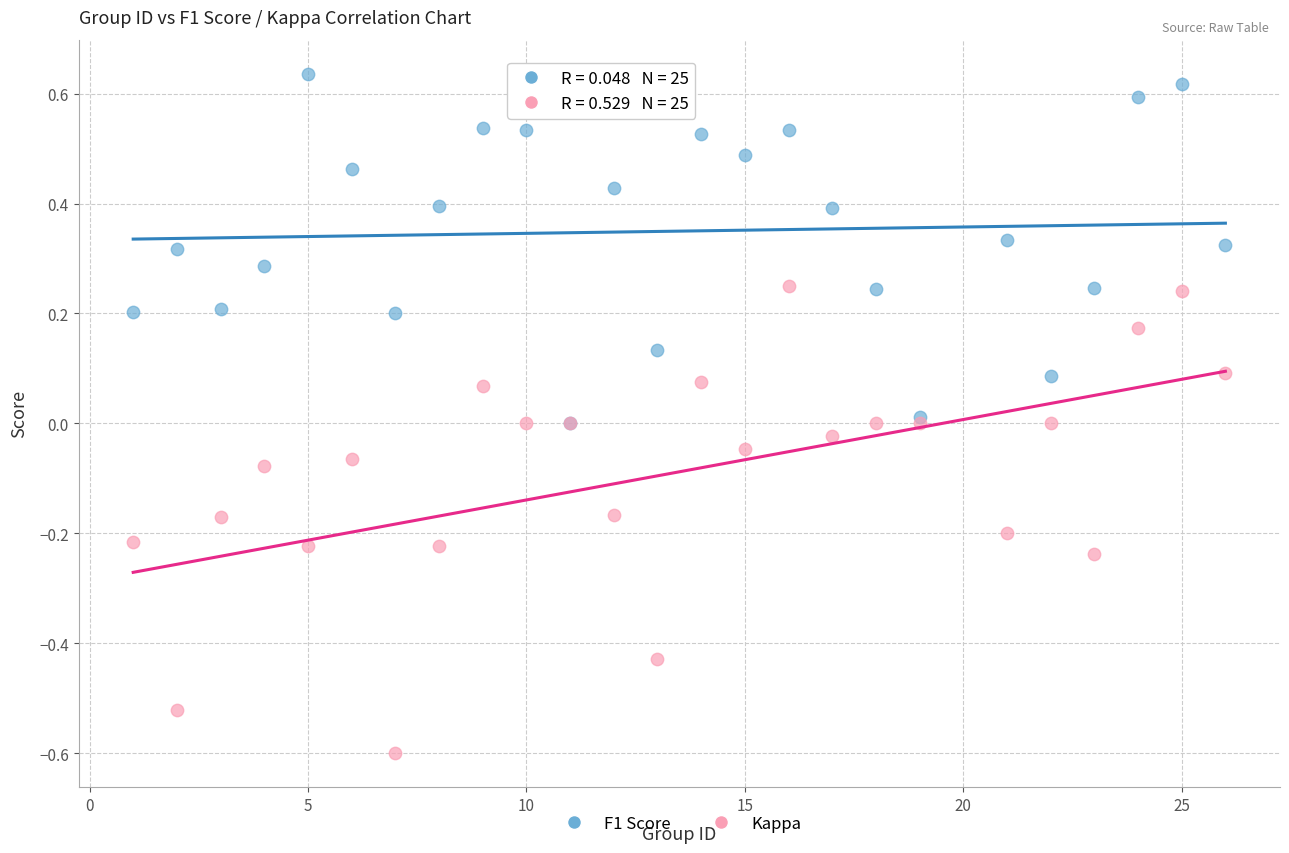

What are all the series names shown in the legend?

F1 Score, Kappa